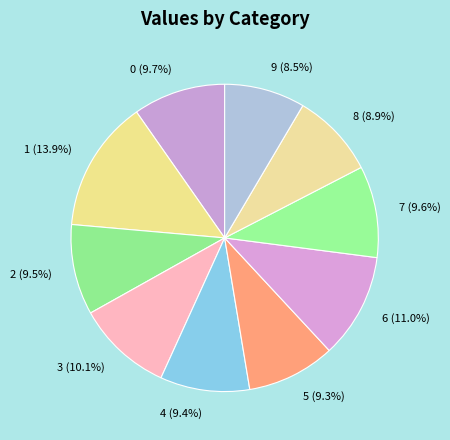

Does any single category account for the majority?

No